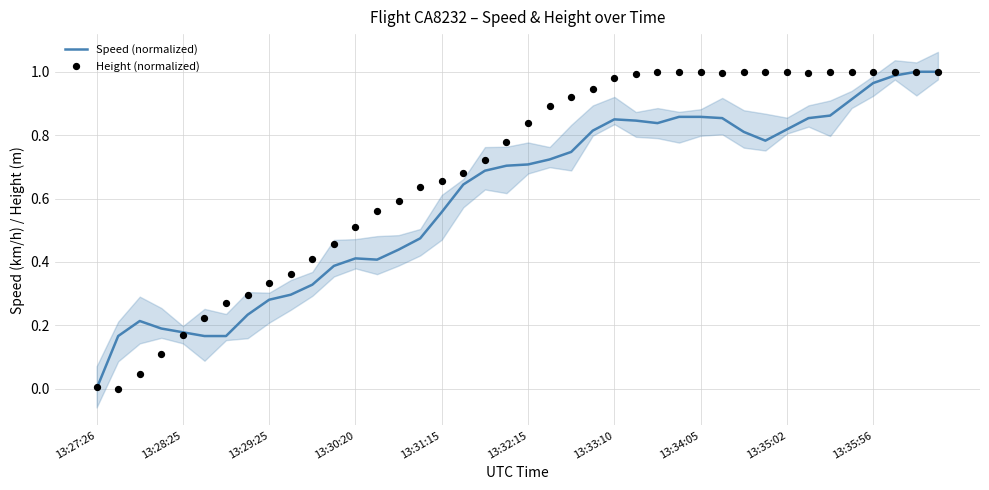

Which series reaches the maximum Y coordinate?

Speed (normalized)